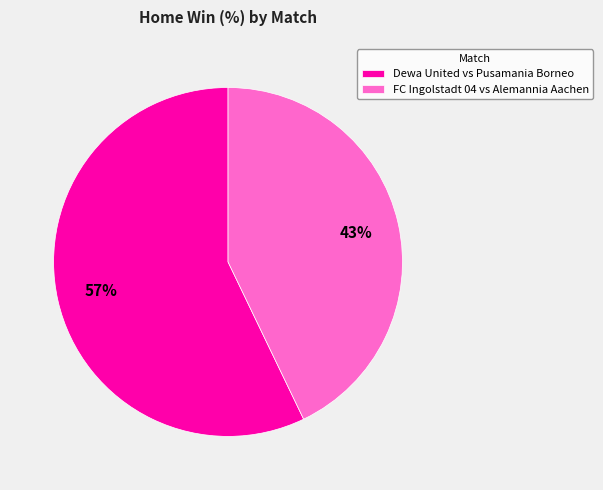

Between Dewa United vs Pusamania Borneo and FC Ingolstadt 04 vs Alemannia Aachen, which is larger?

Dewa United vs Pusamania Borneo